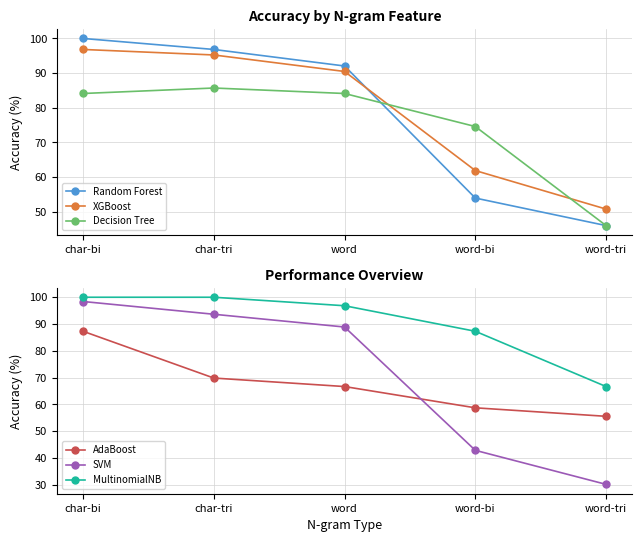

Which series has the widest spread of values?

SVM